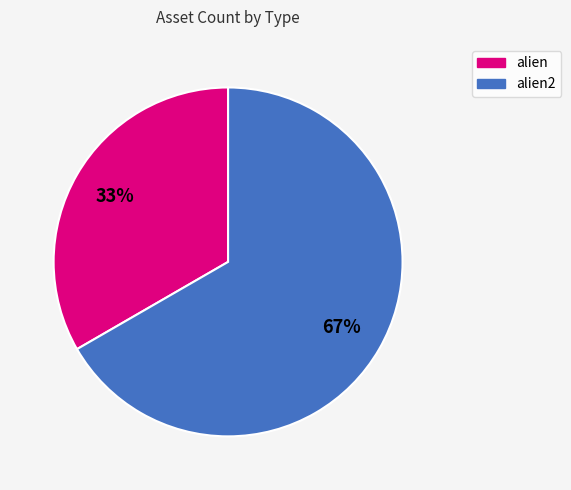

Is there a majority slice in this chart?

Yes